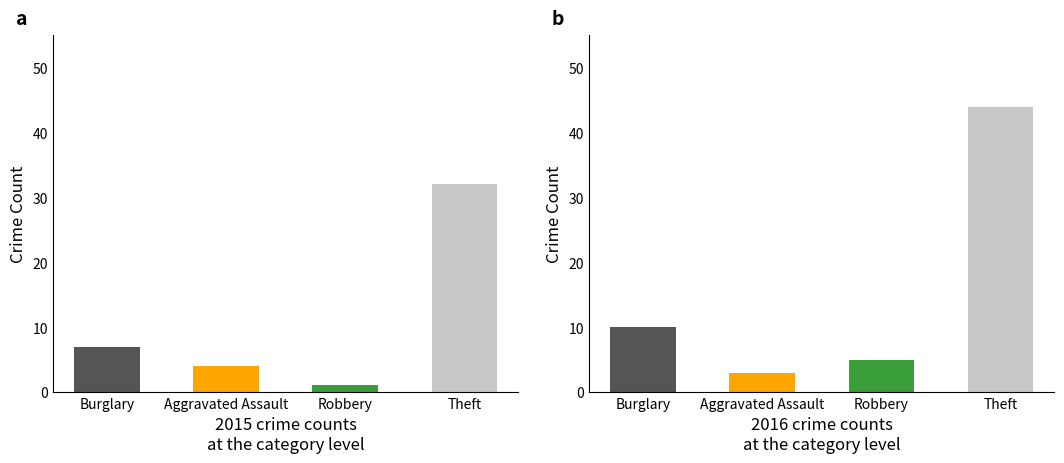

How many distinct data groups are displayed?

2